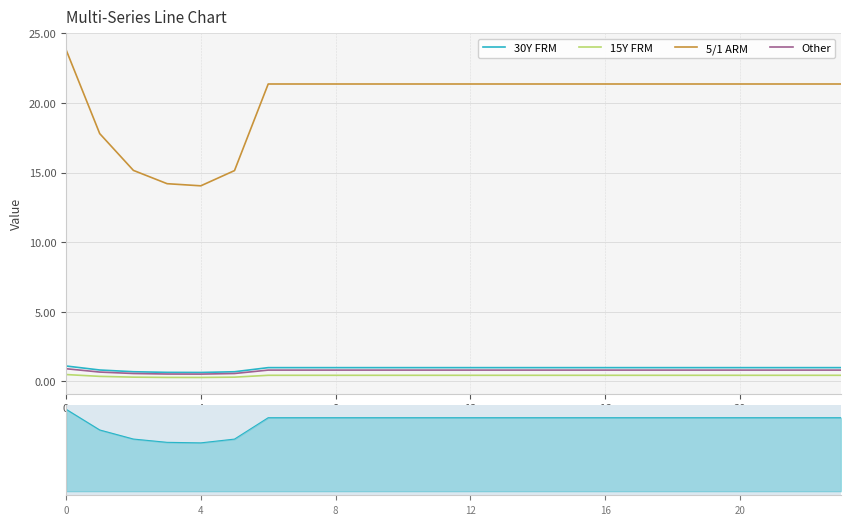

How many interior local valleys does the Other series have?

1